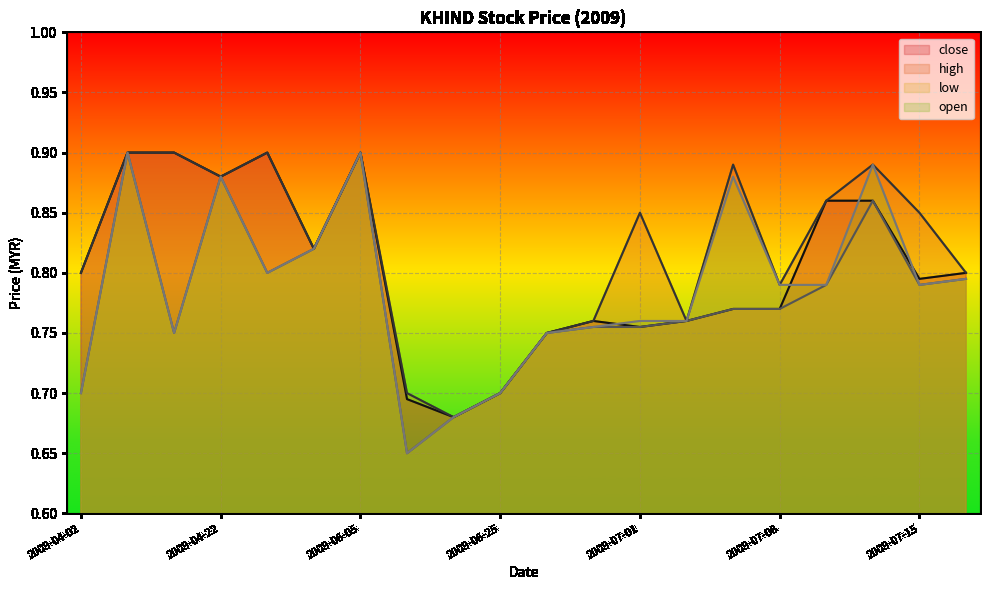

Does the chart display data point markers on the line(s)?

No